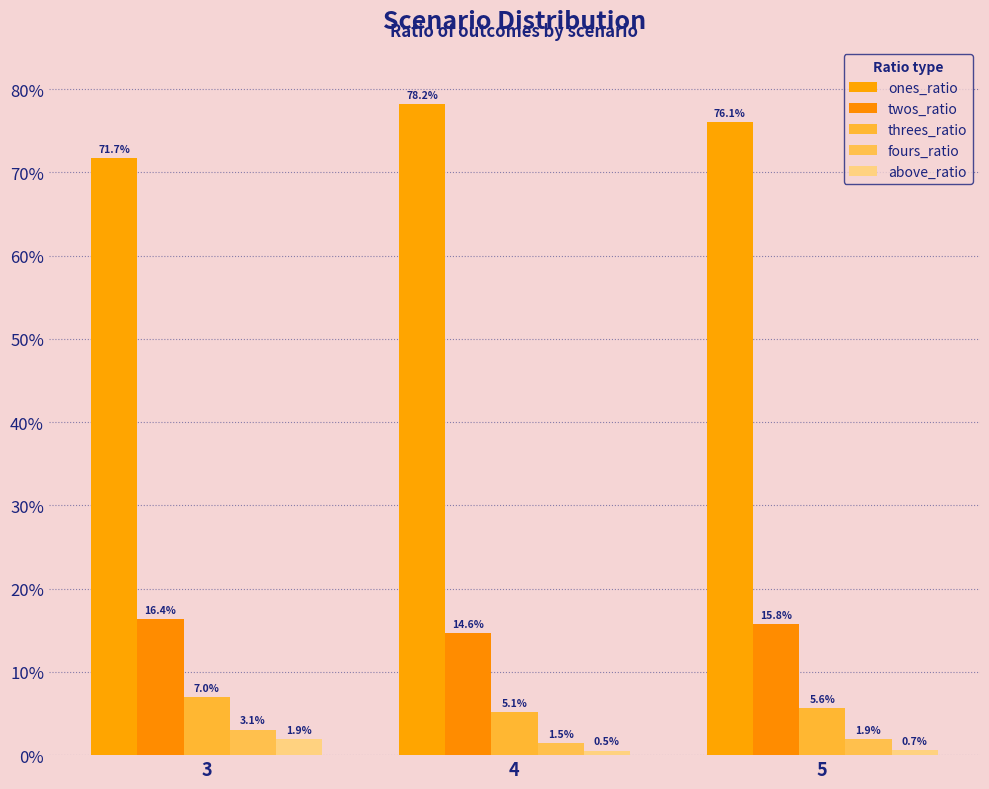

Does the chart contain any negative values?

No